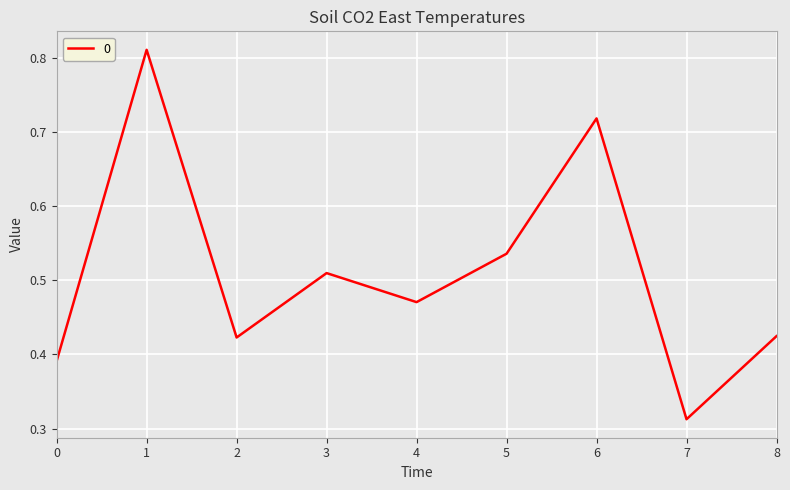

At which category does the data reach its first local peak?

1